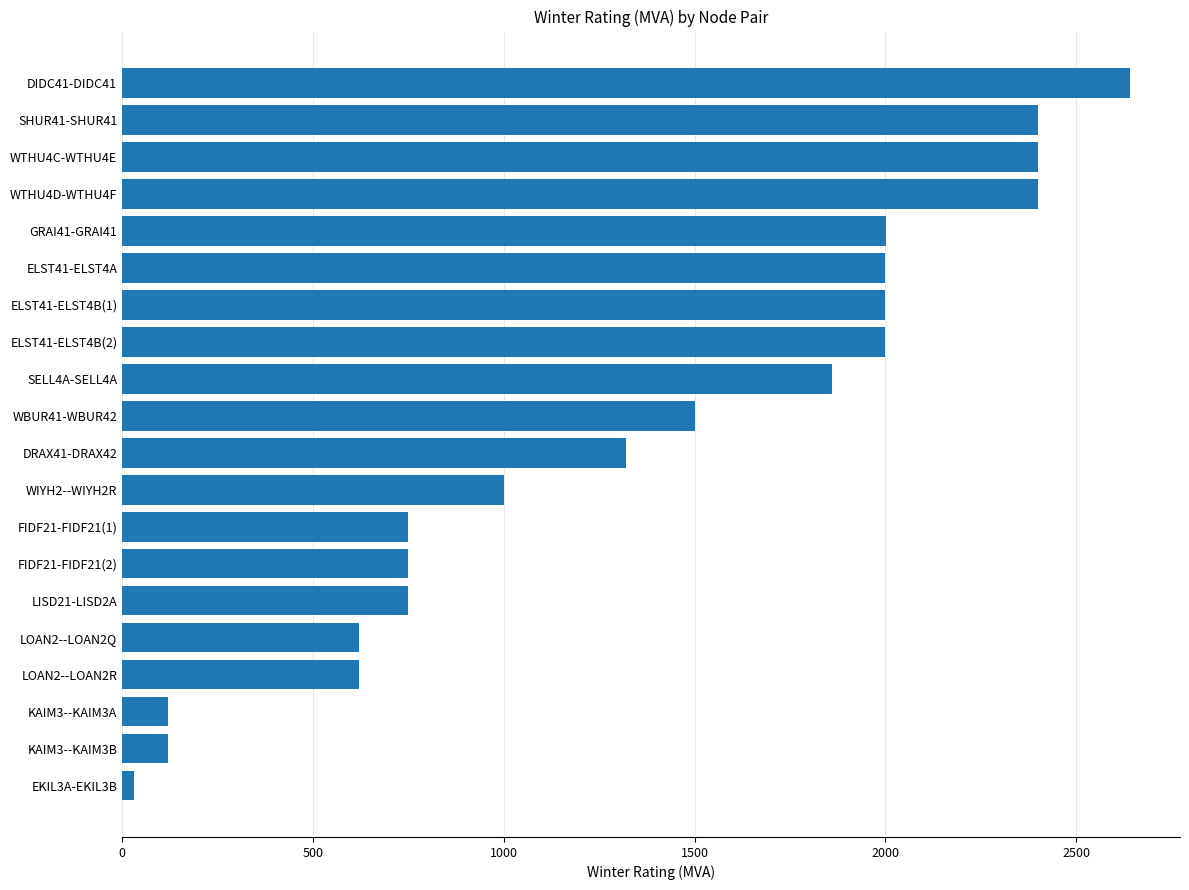

How many data points does each series have?

20